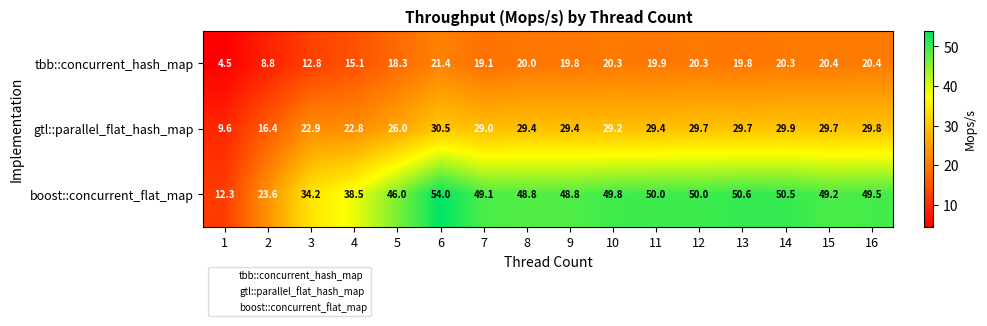

The value of gtl::parallel_flat_hash_map at 11 is 49.6. True or false?

False